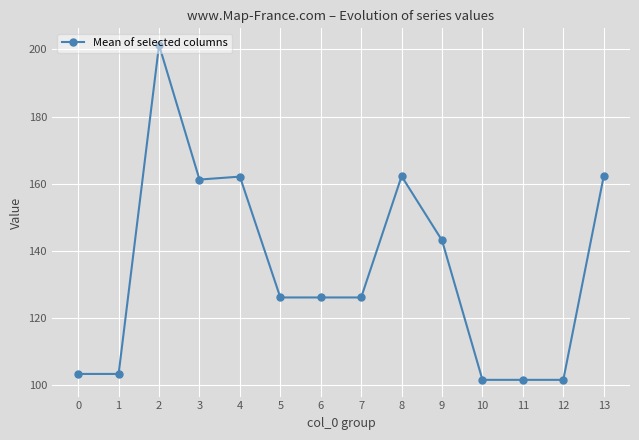

Does the chart display data point markers on the line(s)?

Yes